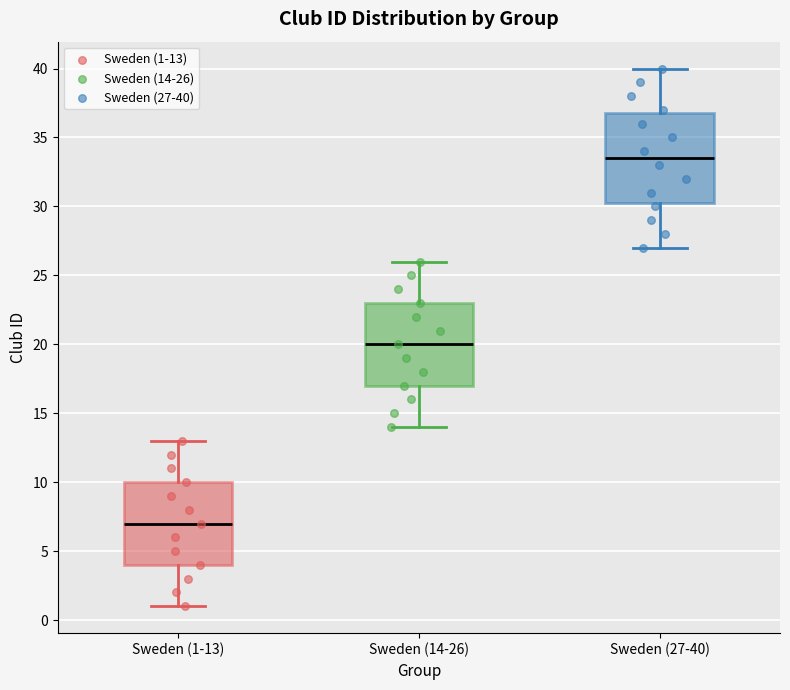

Which box is the tallest, from its lower edge to its upper edge?

Sweden (27-40)